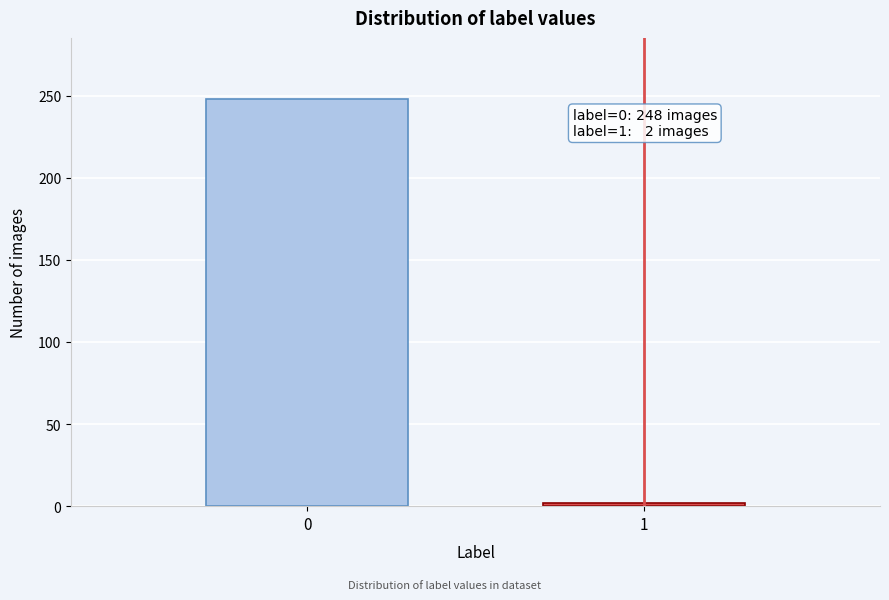

Reading right to left, list all the values displayed in this chart.

1=2	0=248